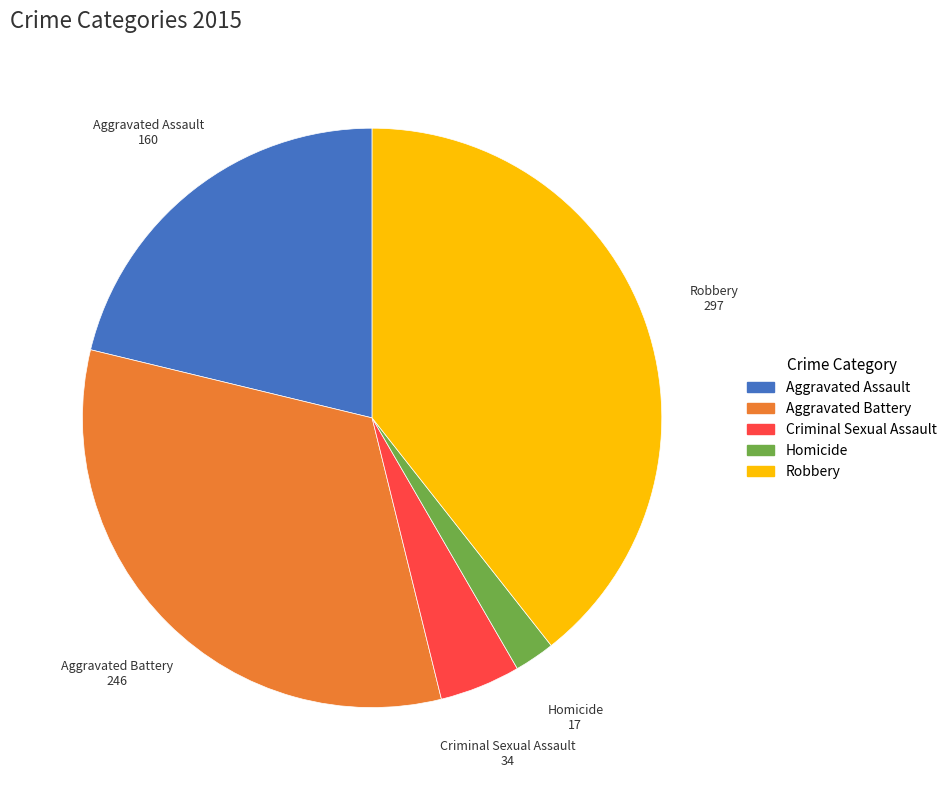

Between Aggravated Assault and Aggravated Battery, which is larger?

Aggravated Battery